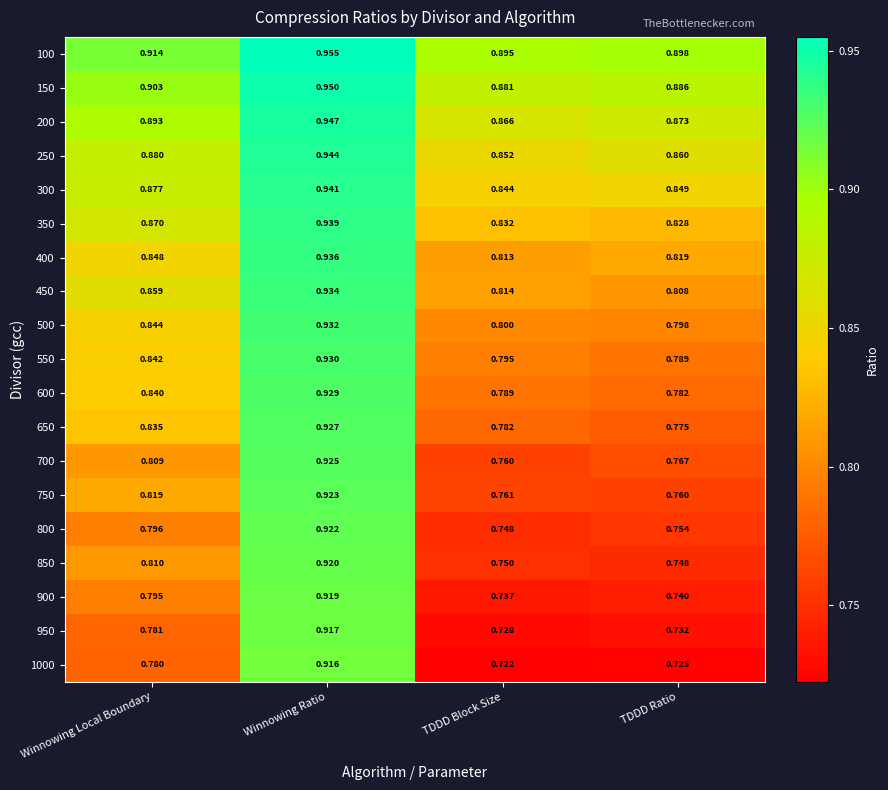

At which label does 800 reach its minimum?

TDDD Block Size